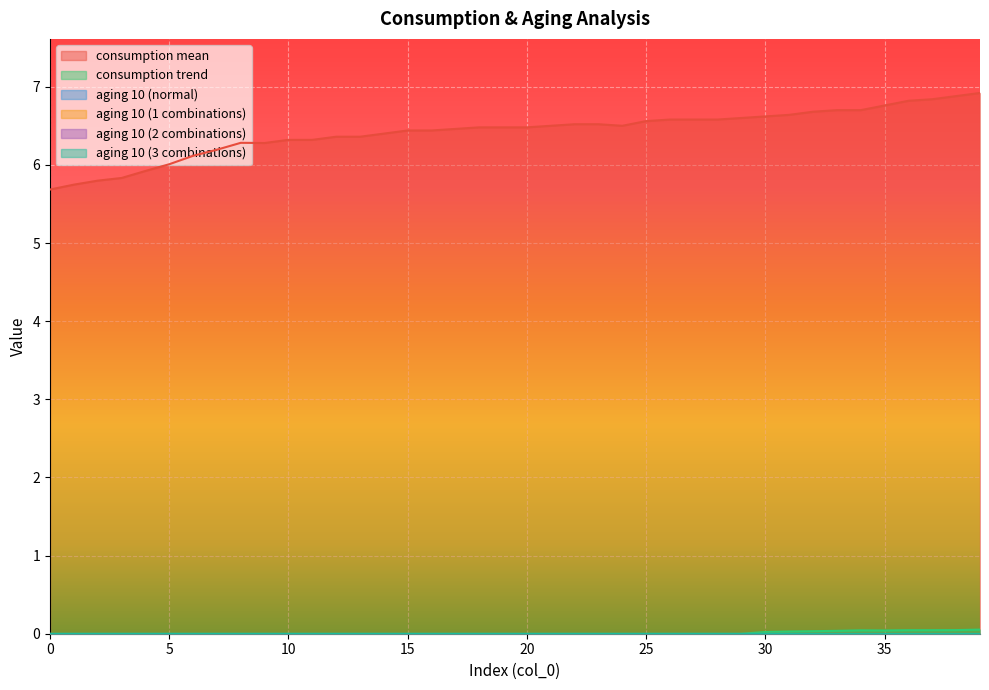

True or false: consumption trend and aging 10 (3 combinations) cross at least once.

False